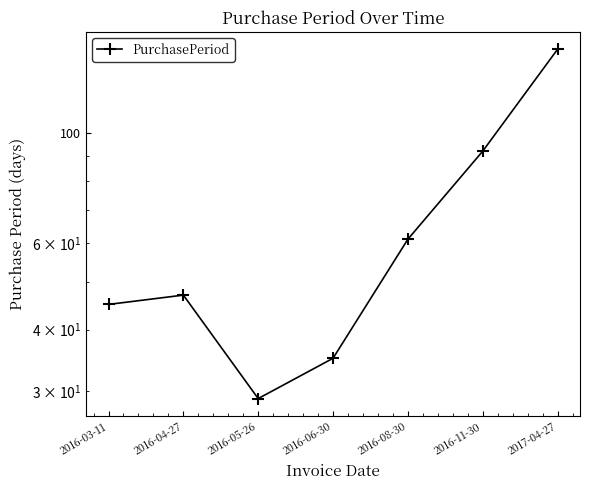

Reading left to right, list all the values displayed in this chart.

2016-03-11=45	2016-04-27=47	2016-05-26=29	2016-06-30=35	2016-08-30=61	2016-11-30=92	2017-04-27=148